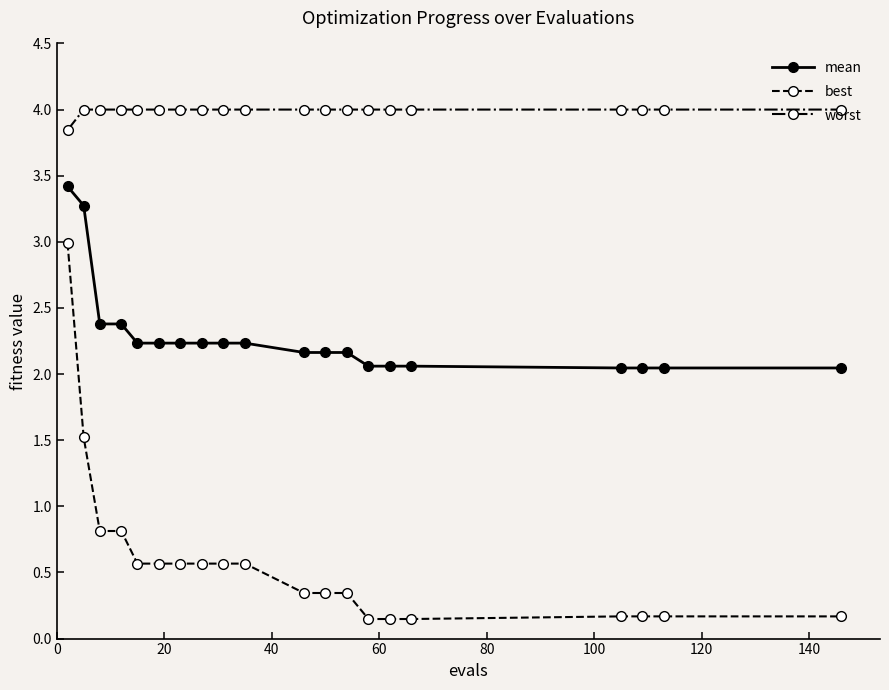

True or false: worst and mean intersect in this chart.

False